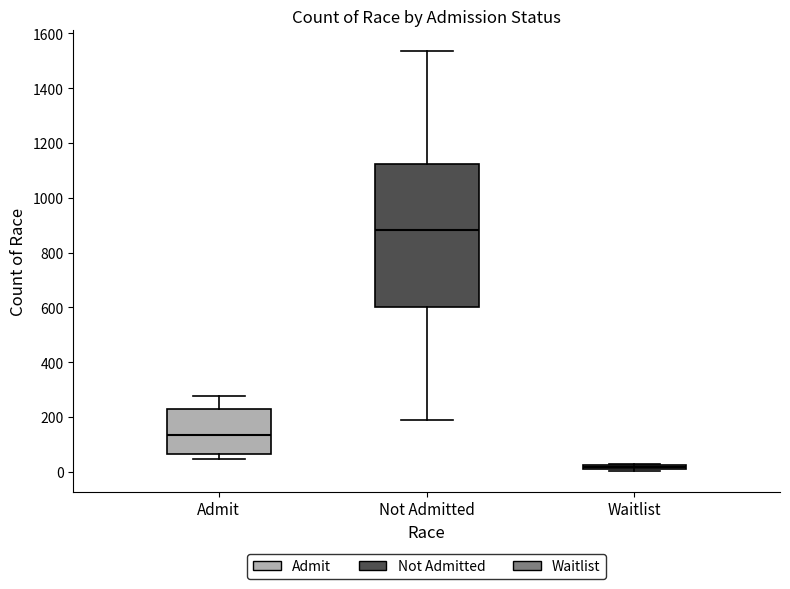

Comparing the boxes themselves (not the whiskers), which one is the tallest?

Not Admitted